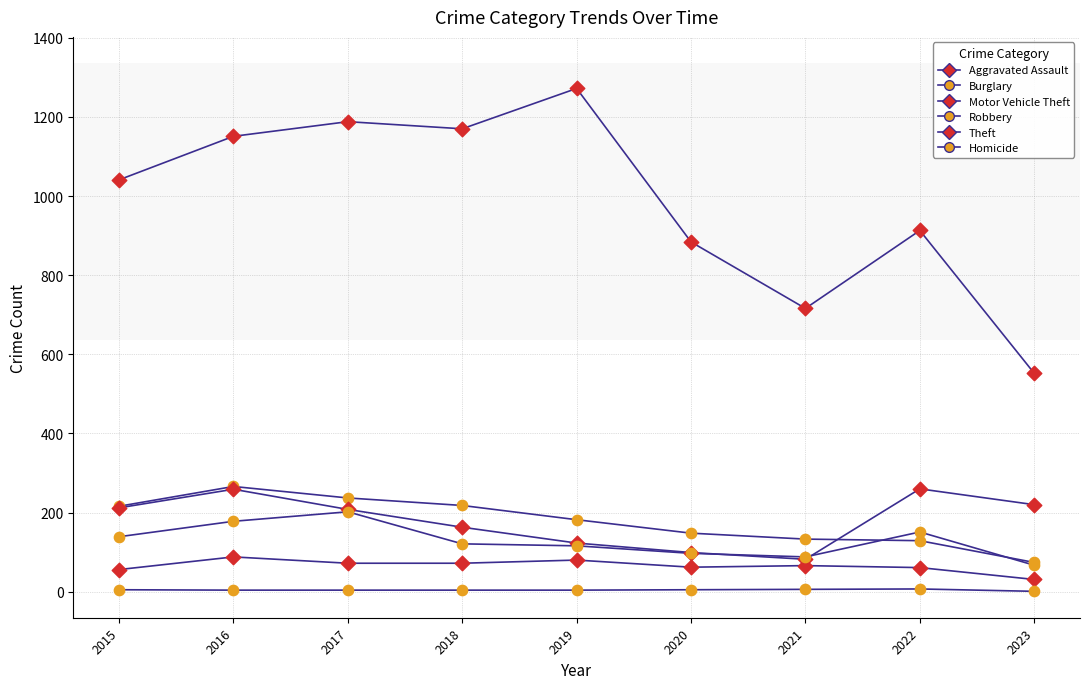

Is the value of Homicide at 2022 greater than the value of Robbery at 2021?

No